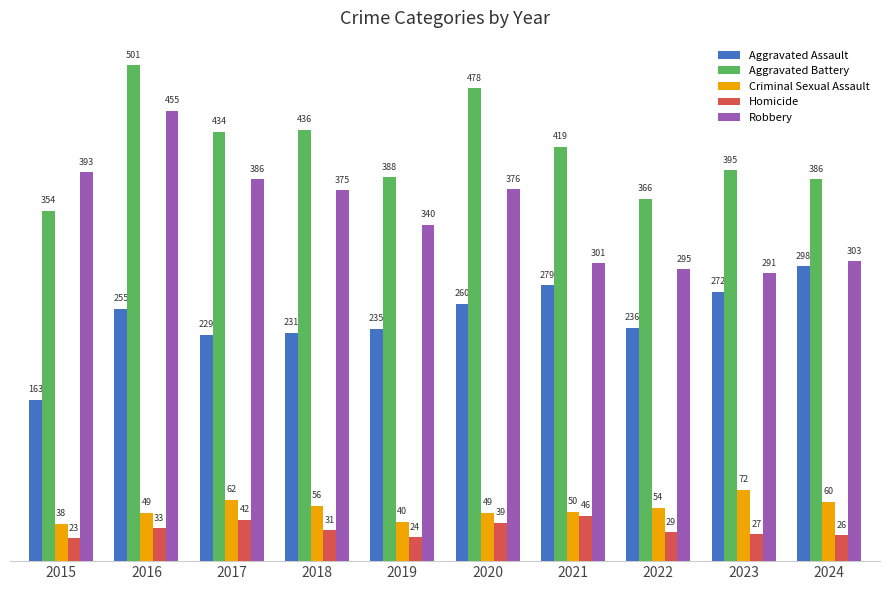

At which category is the sum across all series the highest?

2016